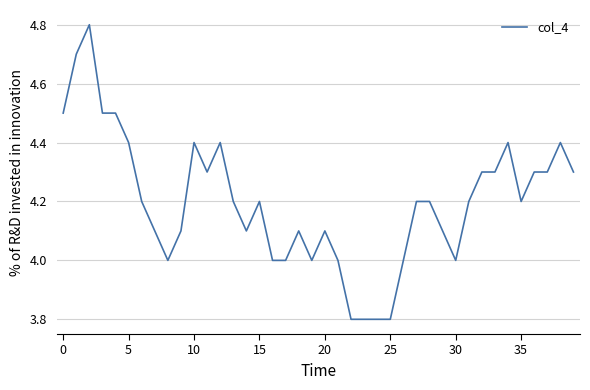

Reading left to right, transcribe all the data shown in this chart.

4.5	4.7	4.8	4.5	4.5	4.4	4.2	4.1	4.0	4.1	4.4	4.3	4.4	4.2	4.1	4.2	4.0	4.0	4.1	4.0	4.1	4.0	3.8	3.8	3.8	3.8	4.0	4.2	4.2	4.1	4.0	4.2	4.3	4.3	4.4	4.2	4.3	4.3	4.4	4.3